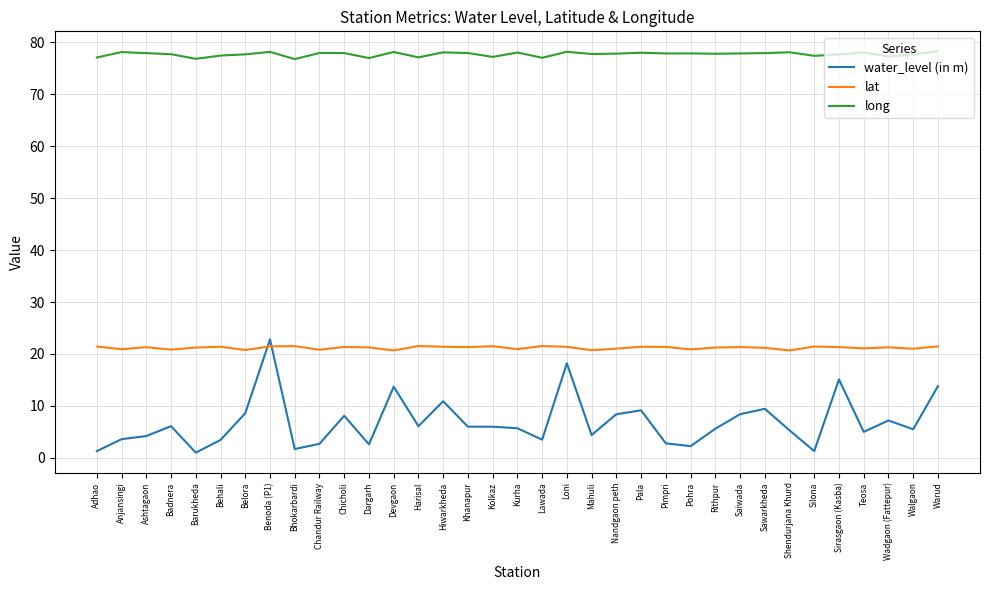

True or false: long and water_level (in m) intersect in this chart.

False